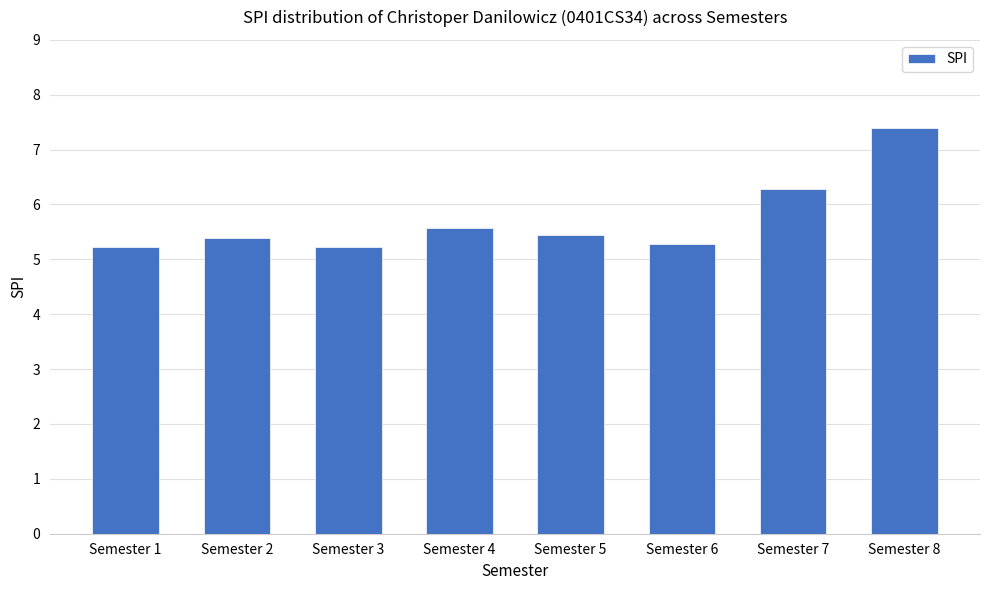

What value does the data have at Semester 2?

5.4